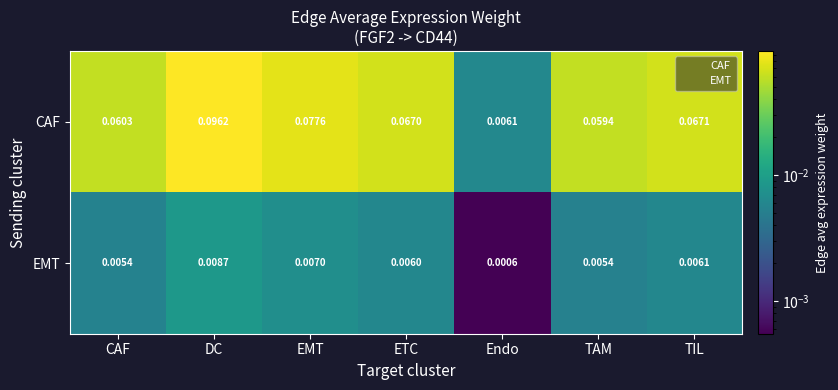

At ETC, list the series in order from smallest to largest.

EMT, CAF